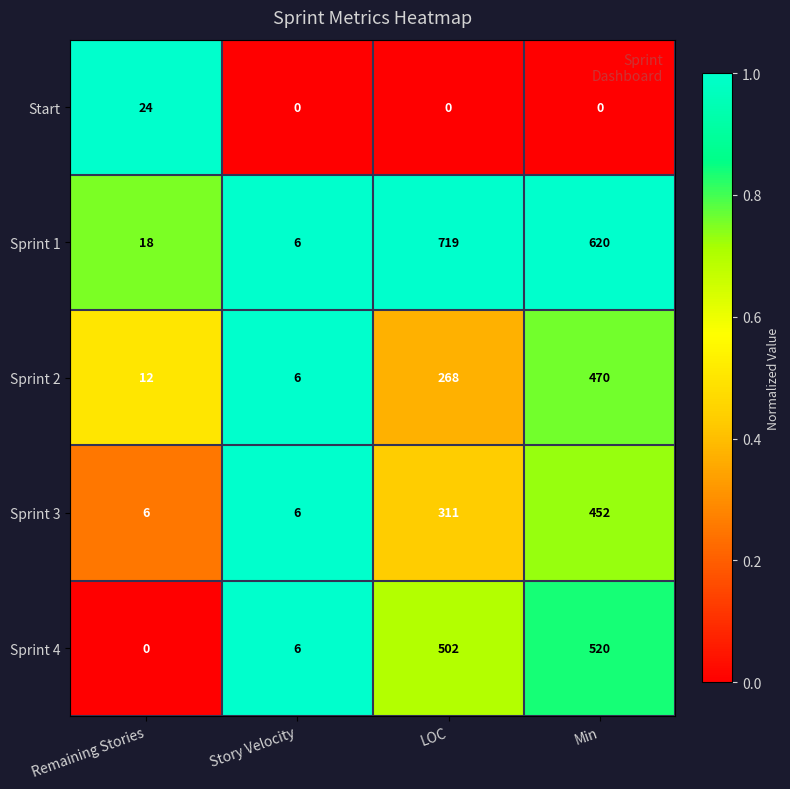

Which category has the highest value across all series?

LOC